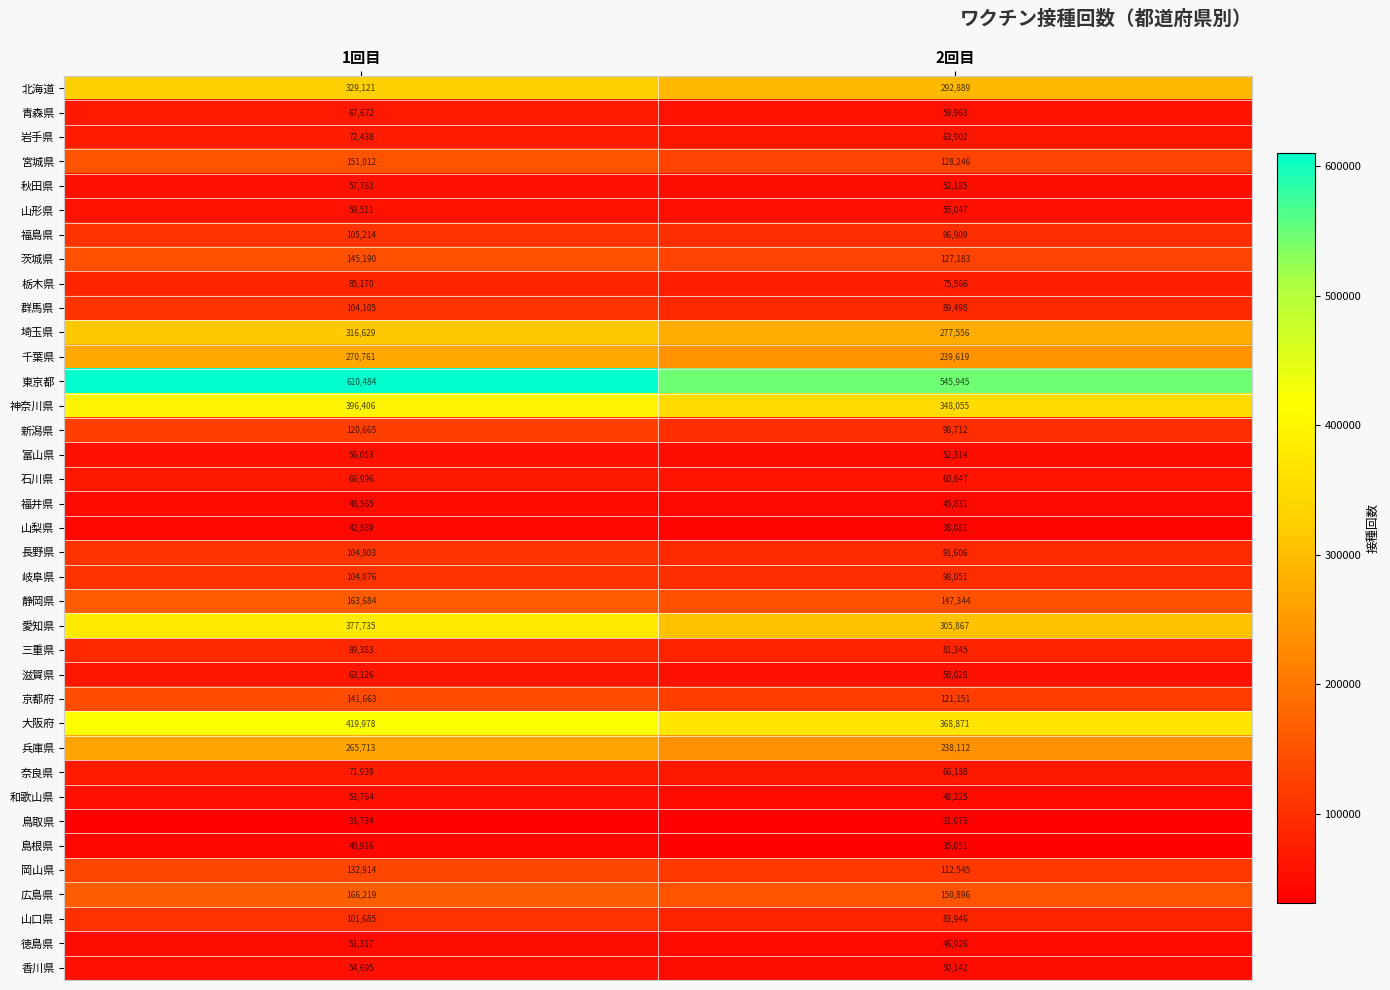

What is the difference between the maximum and minimum values in the 鳥取県 series?

2661